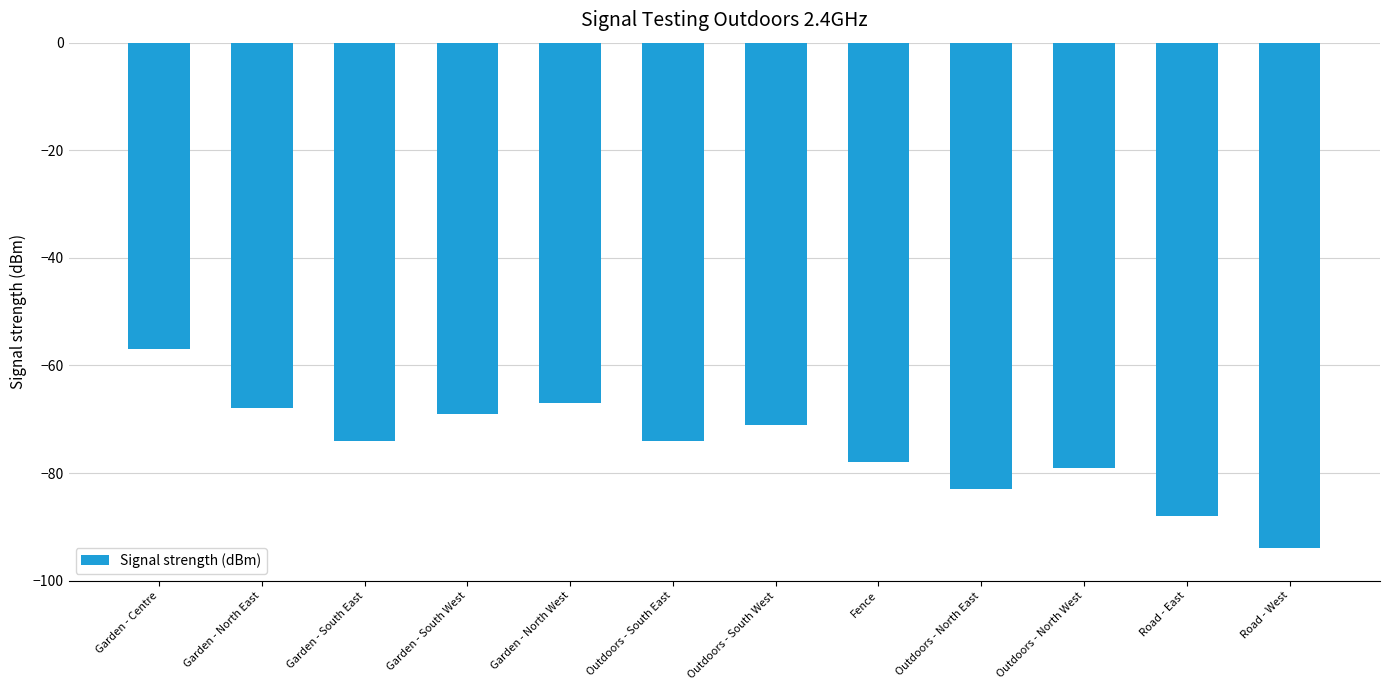

What is the average value?

-75